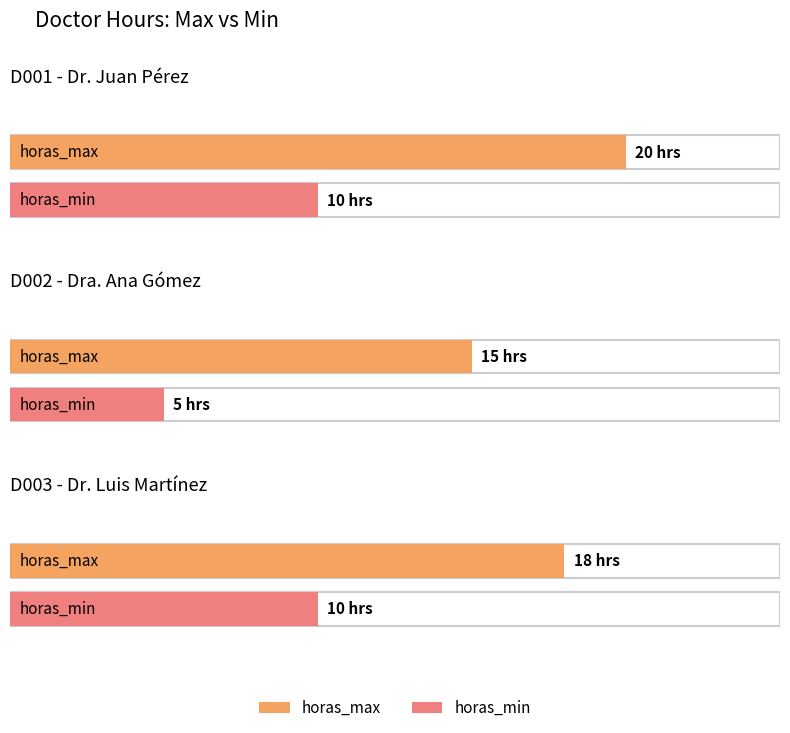

The value of horas_min at D002 is 8. True or false?

False